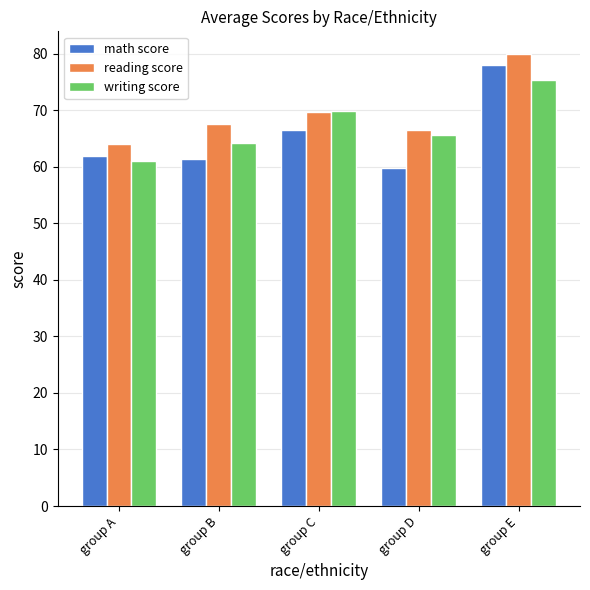

Is it true that writing score equals 65.7 at group D?

True